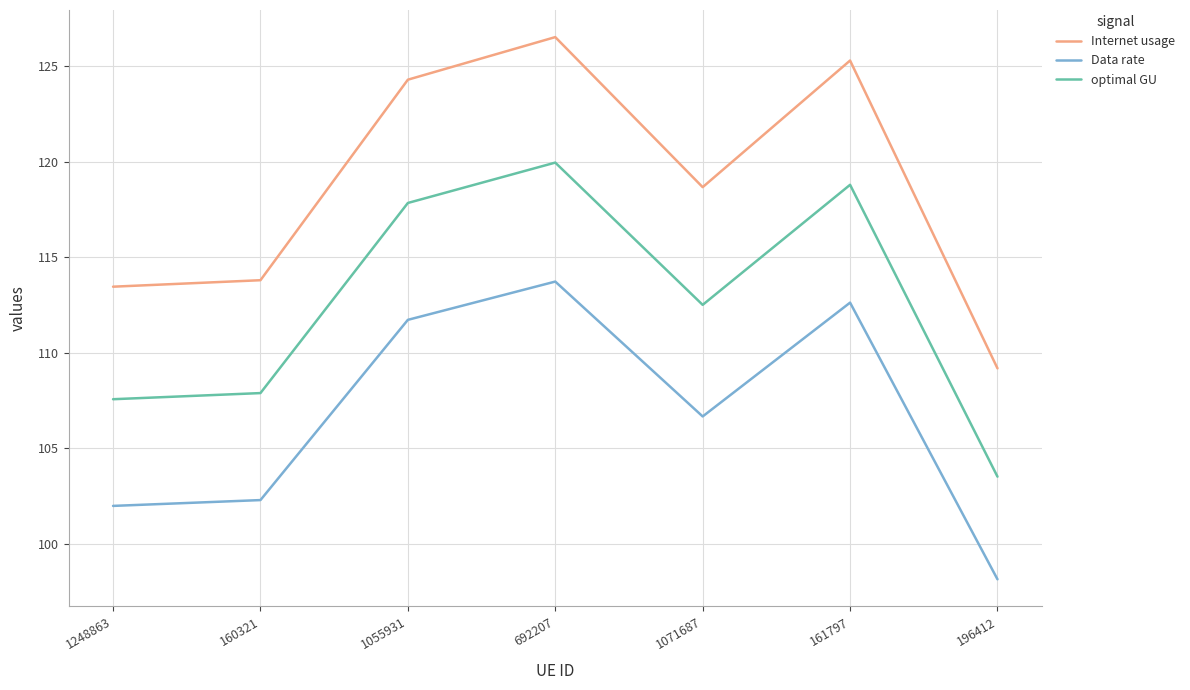

At which category is the sum across all series the highest?

692207